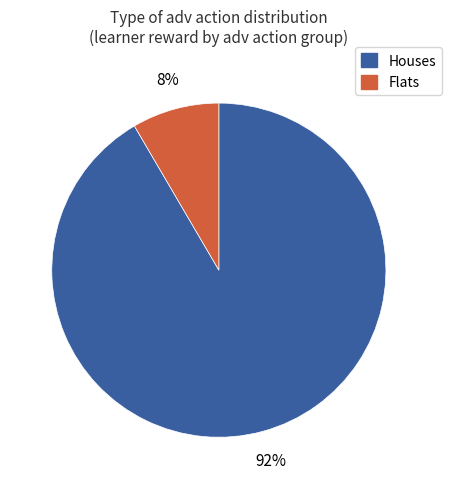

To the nearest percent, what is the average slice percentage?

50%